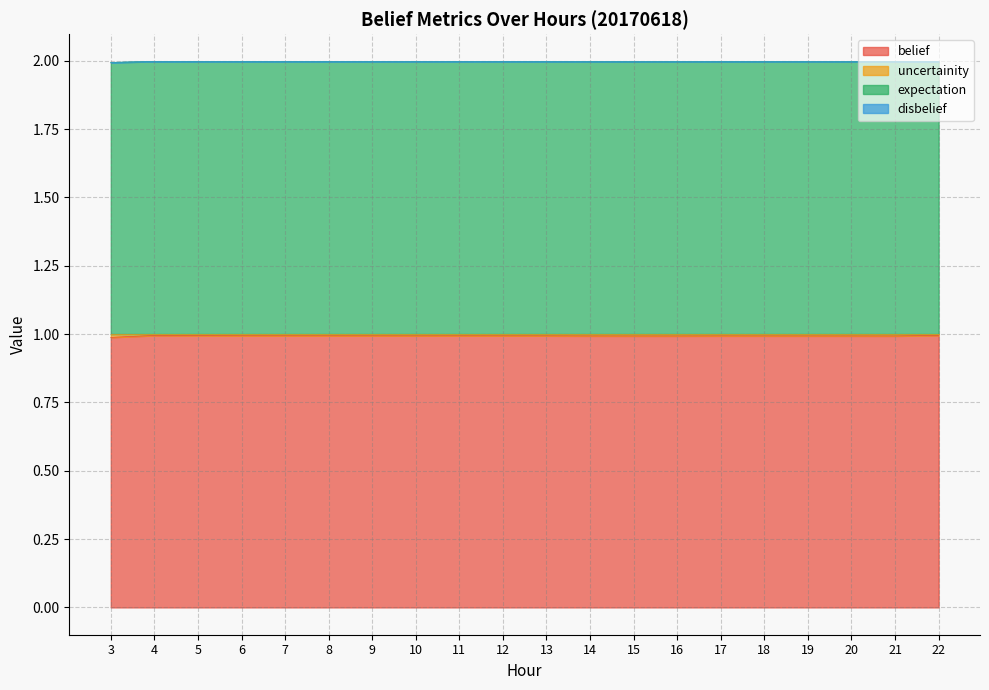

True or false: belief has a value of 0.3 at 12.

False